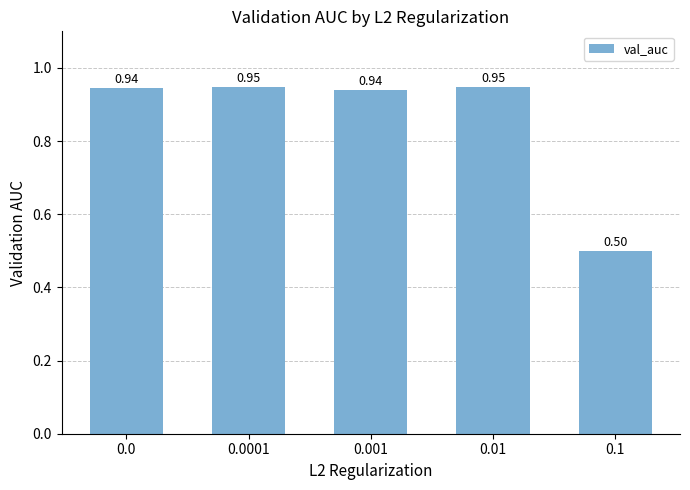

At which category does the chart reach its minimum across all series?

0.1